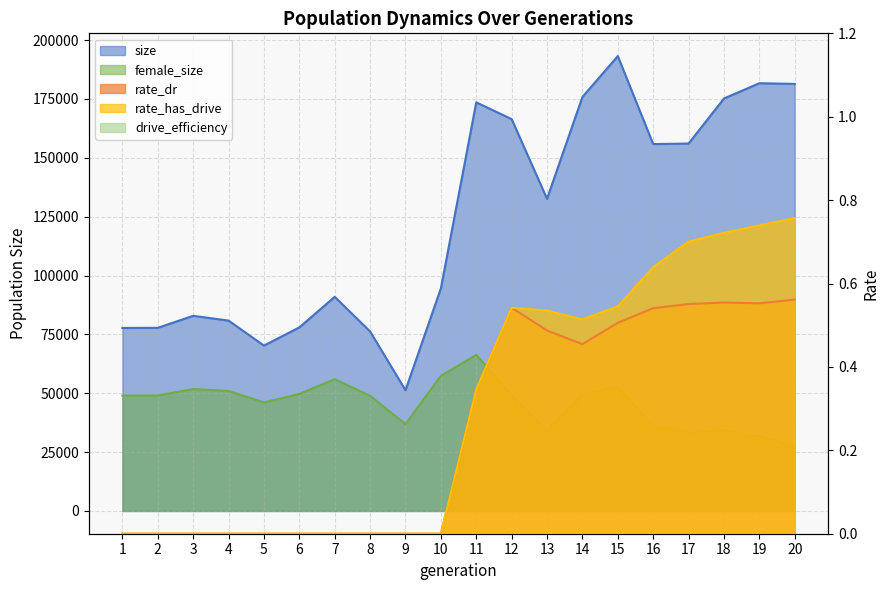

What is the greatest value displayed?

193228.0